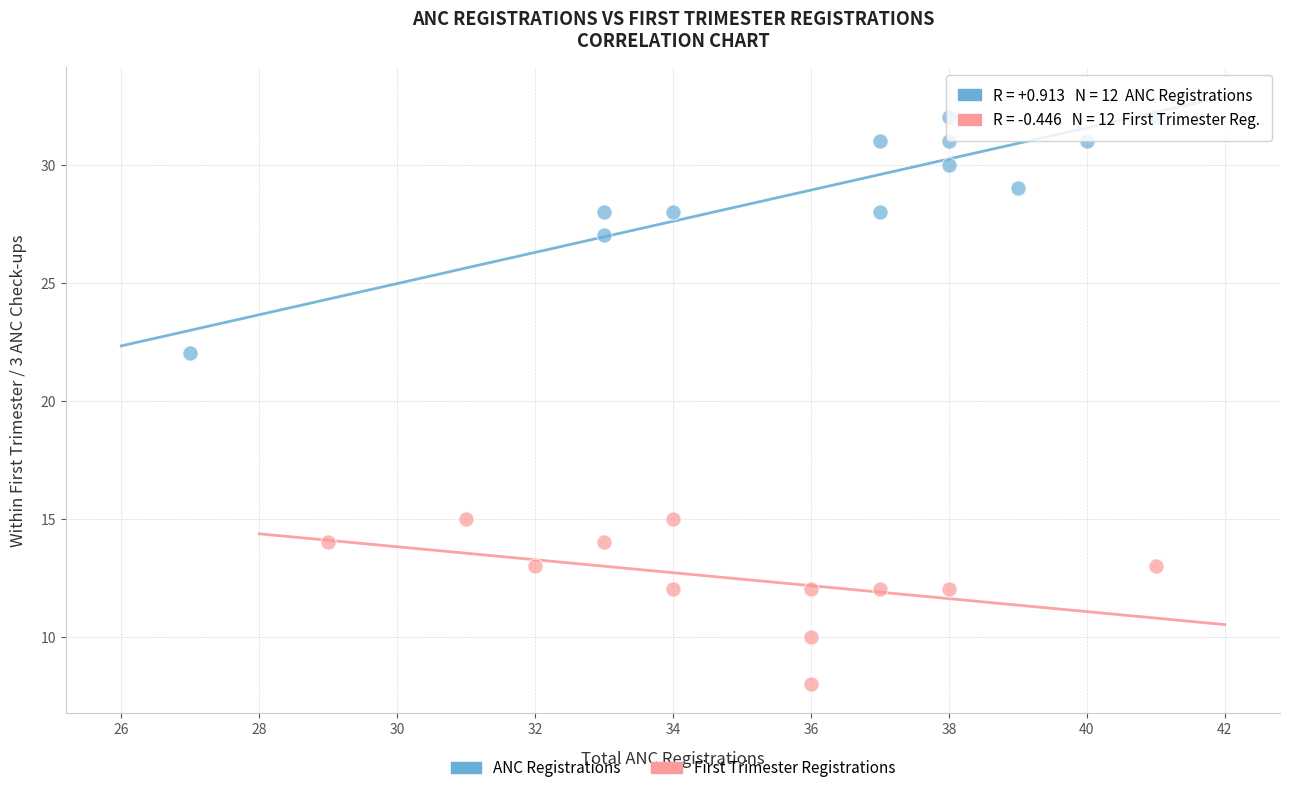

Which series contains the lowest Y value?

First Trimester Registrations